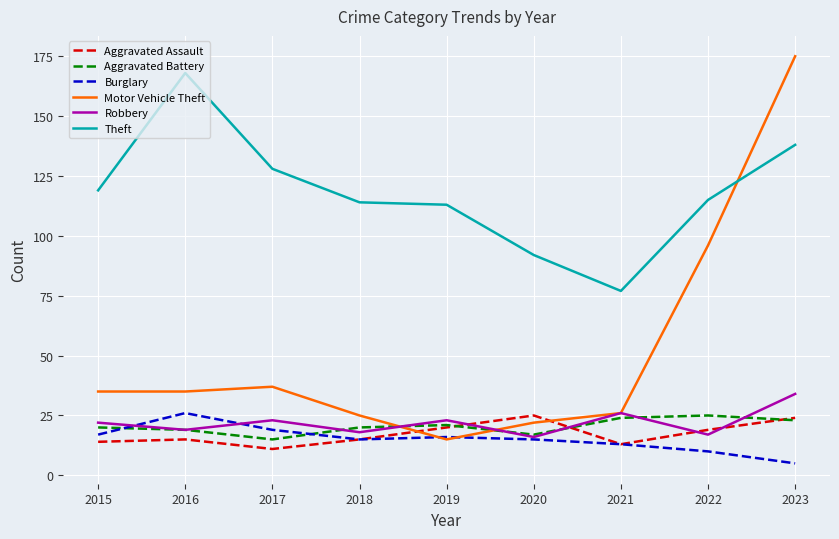

Which series has the largest range (max minus min)?

Motor Vehicle Theft